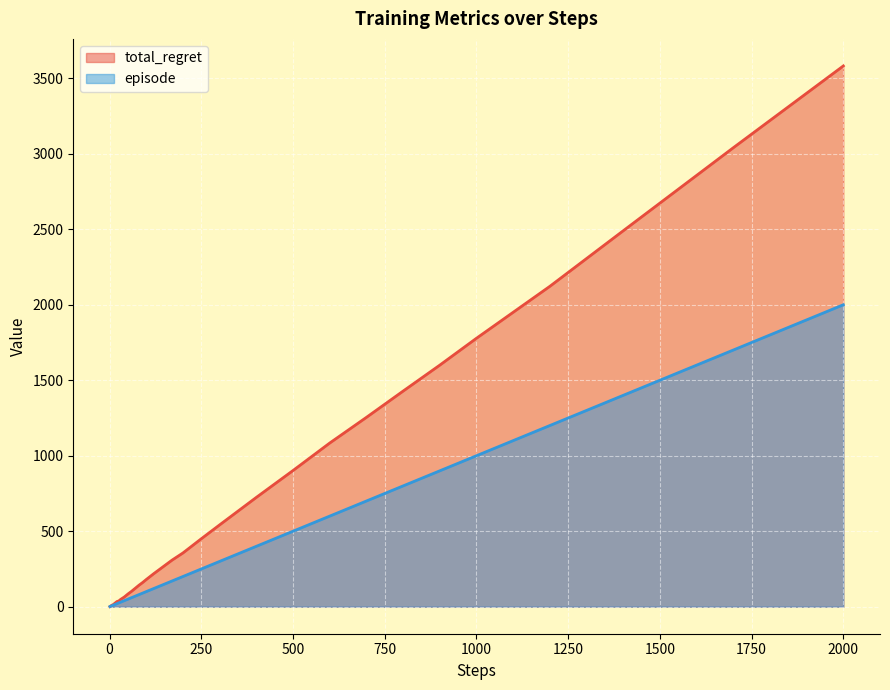

How many lines are shown in the chart?

2